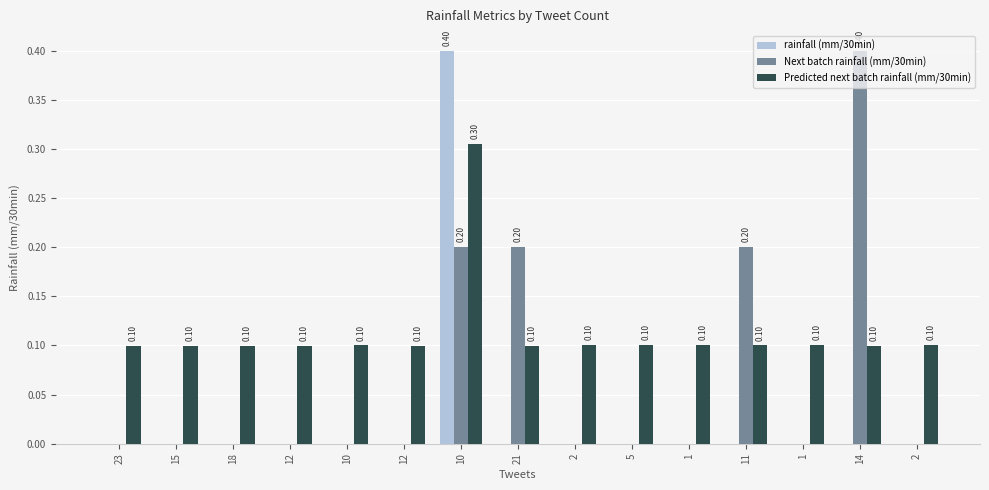

What is the maximum value shown in the chart?

0.4